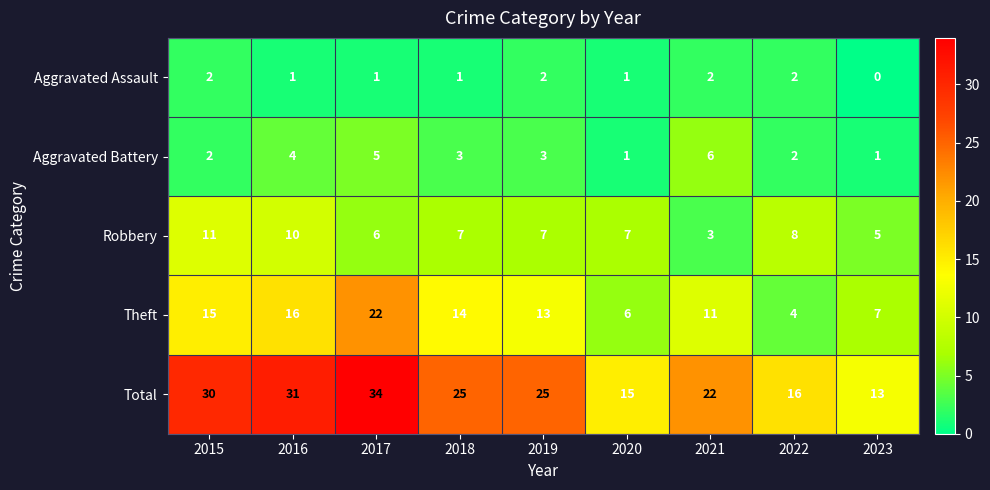

What is the sum of the Theft values at 2017 and 2016?

38